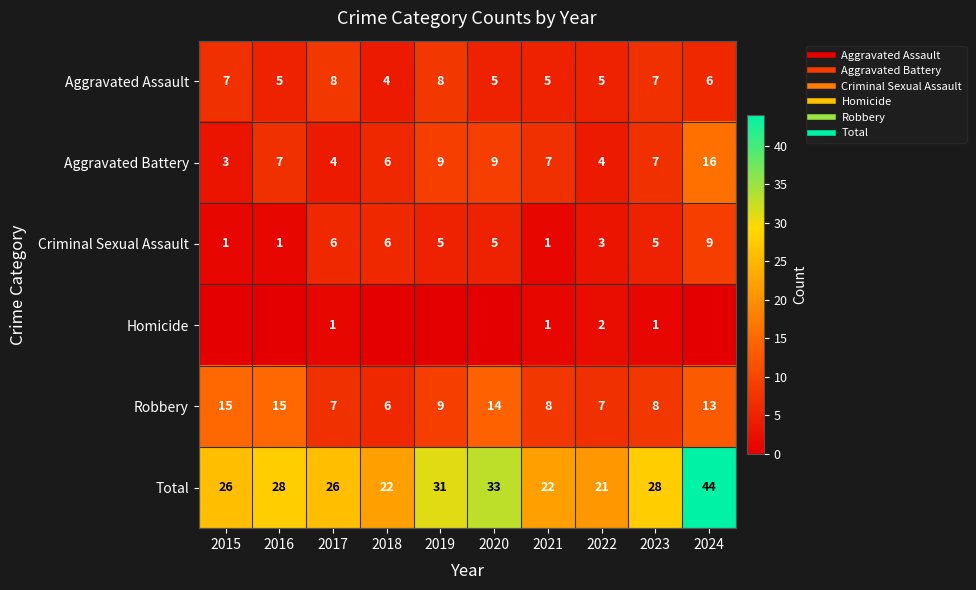

What is the spread (max minus min) of values at 2024?

44